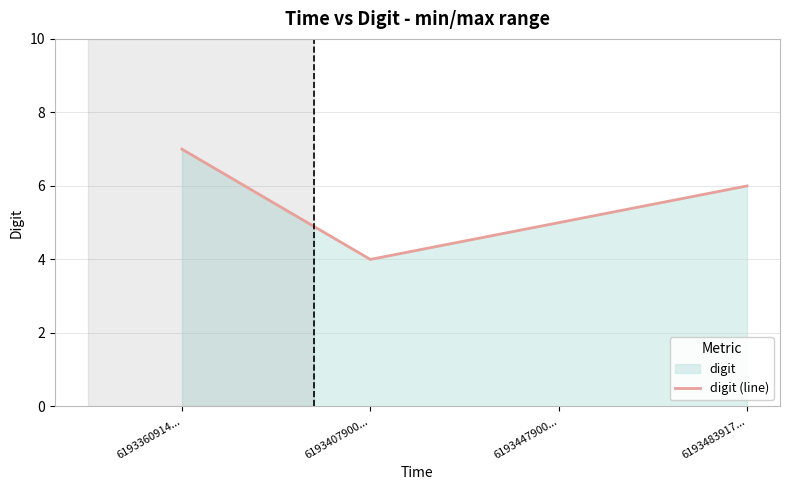

Does the chart display data point markers on the line(s)?

No